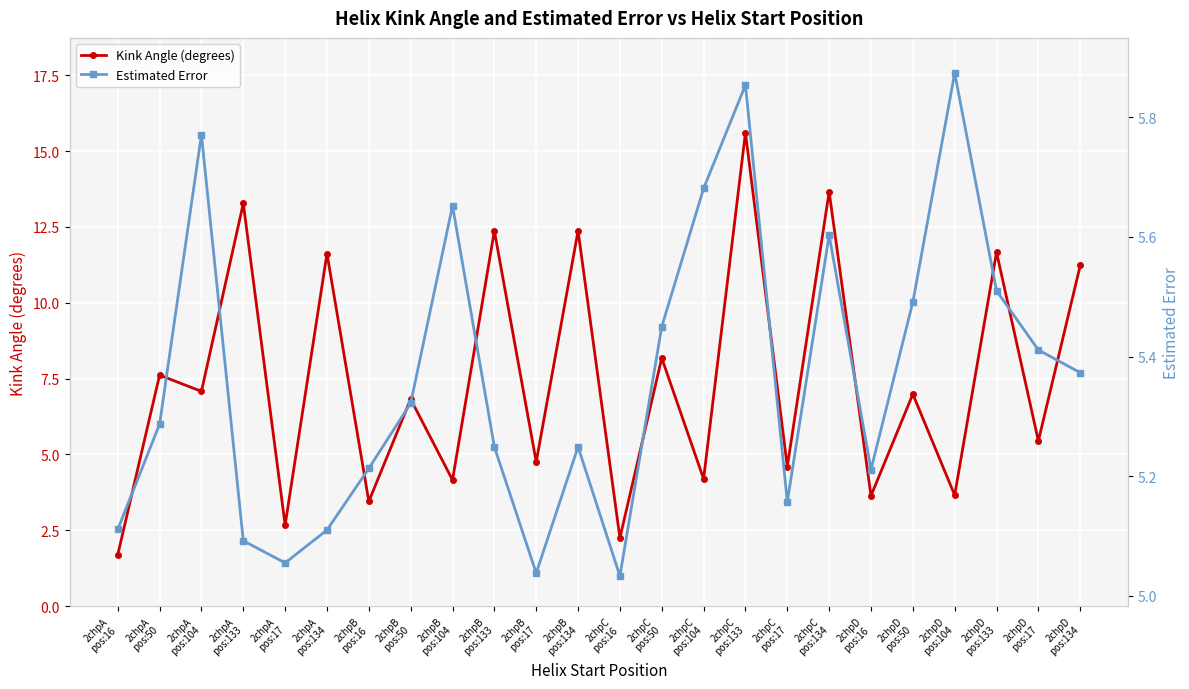

How many lines are shown in the chart?

2